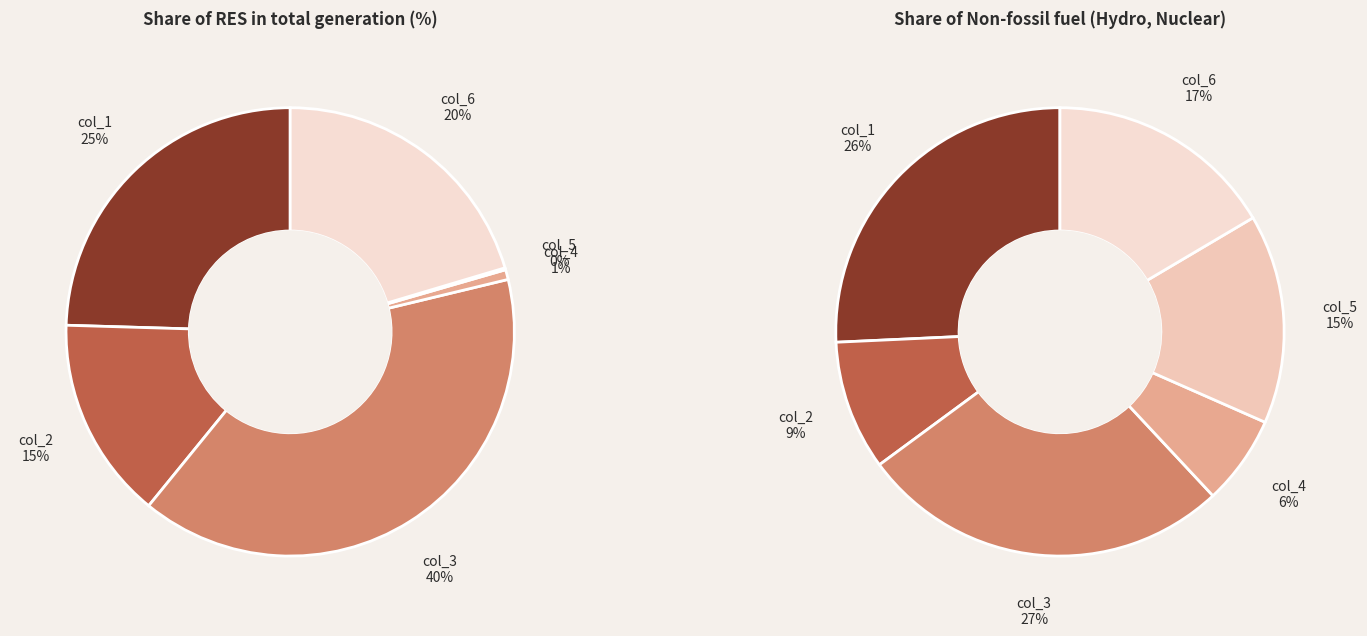

Is it true that col_5 is 28% of the pie?

False